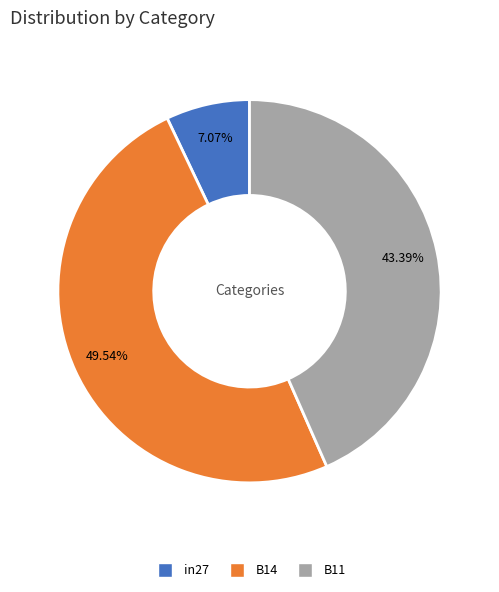

Rank the categories by value from highest to lowest.

B14, B11, in27